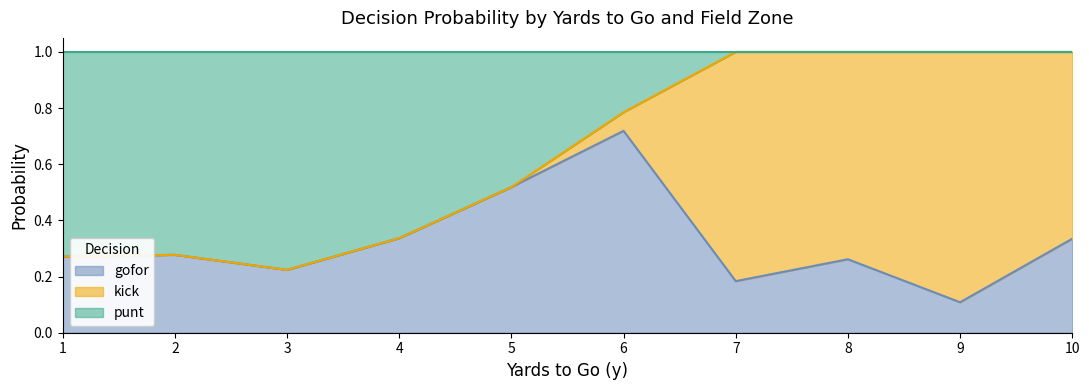

What is the difference between the maximum and minimum values in the gofor series?

0.6